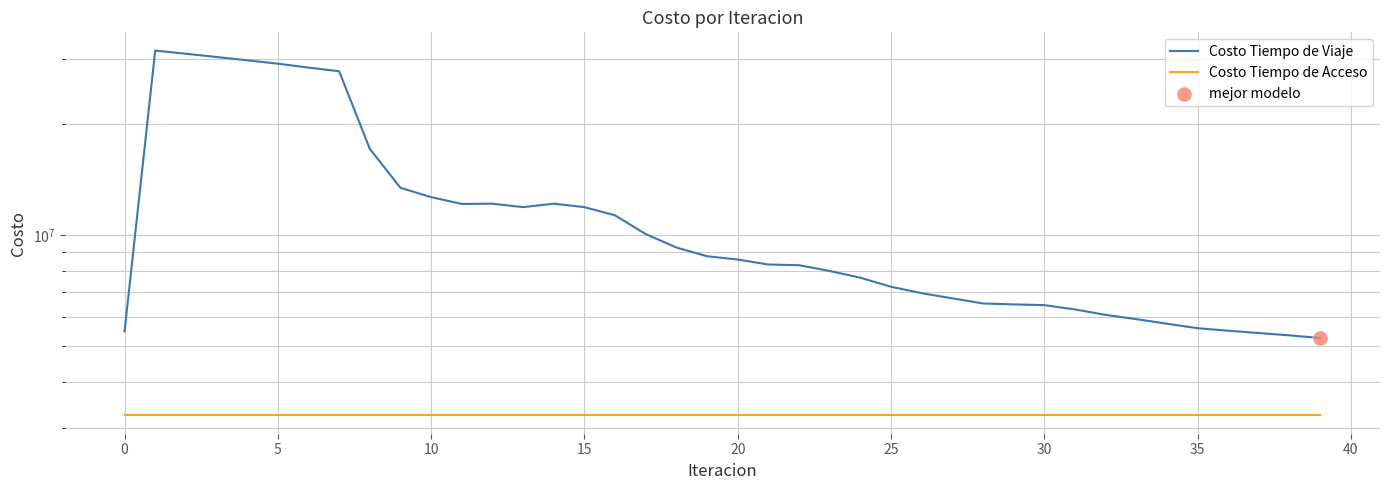

Which series reaches the maximum Y coordinate?

Costo Tiempo de Viaje